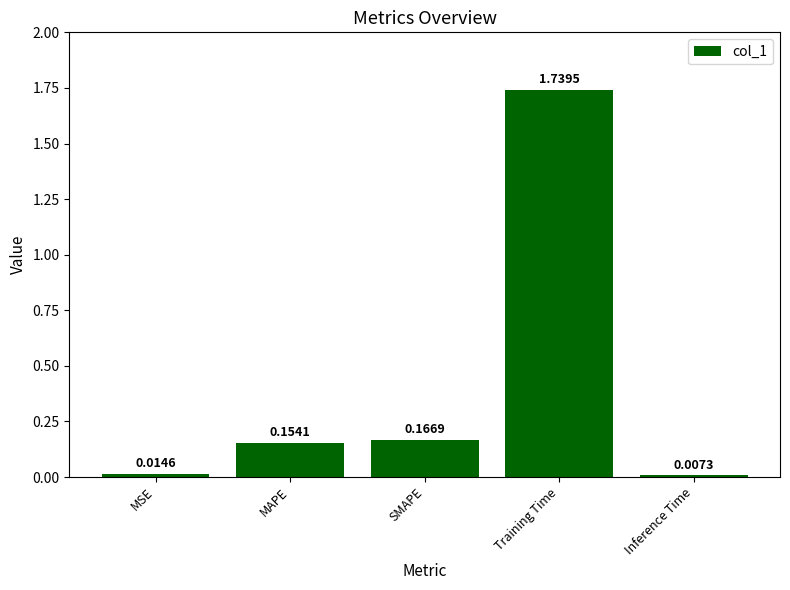

The value at Training Time is 0.9. True or false?

False